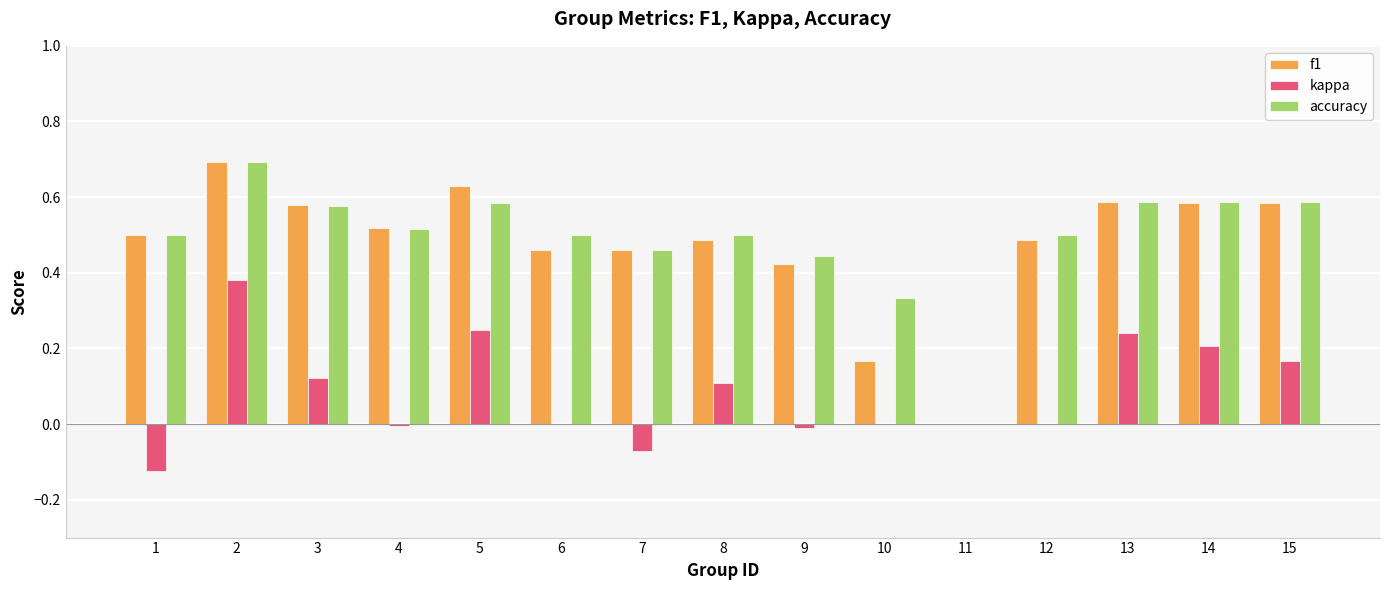

What is the greatest value displayed?

0.7